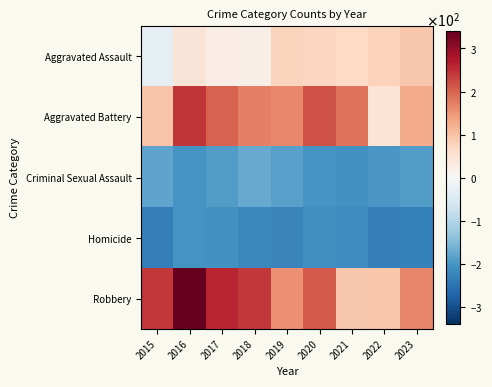

Reading left to right, extract all data points from this chart.

Aggravated Assault: 2015=-30.0	2016=45.0	2017=26.0	2018=19.0	2019=75.0	2020=72.0	2021=69.0	2022=78.0	2023=91.0
Aggravated Battery: 2015=98.0	2016=245.0	2017=202.0	2018=172.0	2019=163.0	2020=218.0	2021=186.0	2022=47.0	2023=126.0
Criminal Sexual Assault: 2015=-181.0	2016=-200.0	2017=-191.0	2018=-173.0	2019=-184.0	2020=-201.0	2021=-206.0	2022=-199.0	2023=-191.0
Homicide: 2015=-232.0	2016=-205.0	2017=-207.0	2018=-221.0	2019=-225.0	2020=-210.0	2021=-215.0	2022=-232.0	2023=-230.0
Robbery: 2015=241.0	2016=341.0	2017=260.0	2018=242.0	2019=155.0	2020=208.0	2021=92.0	2022=94.0	2023=167.0